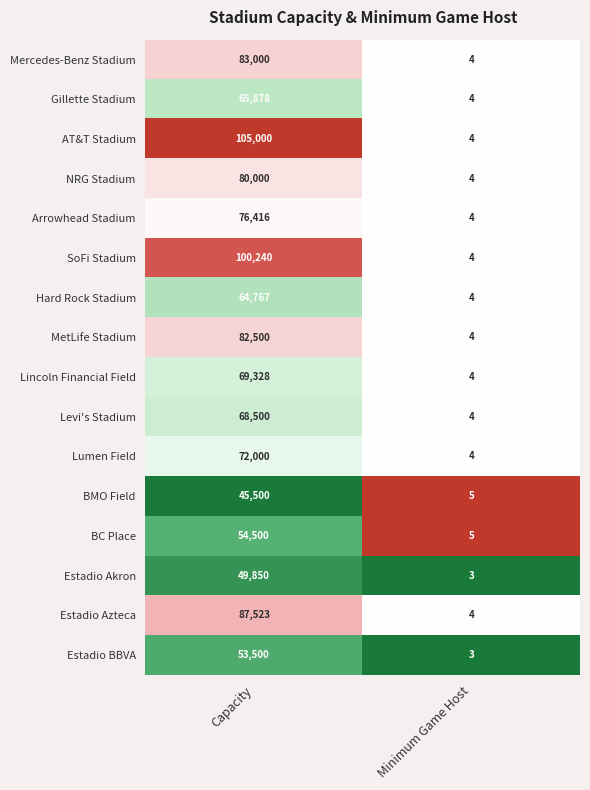

How many series are shown in this chart?

16